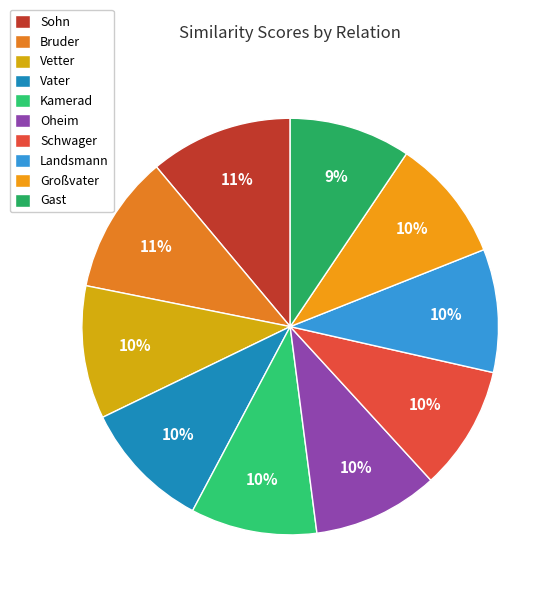

What is the total percentage of Bruder and Vater?

20.8%